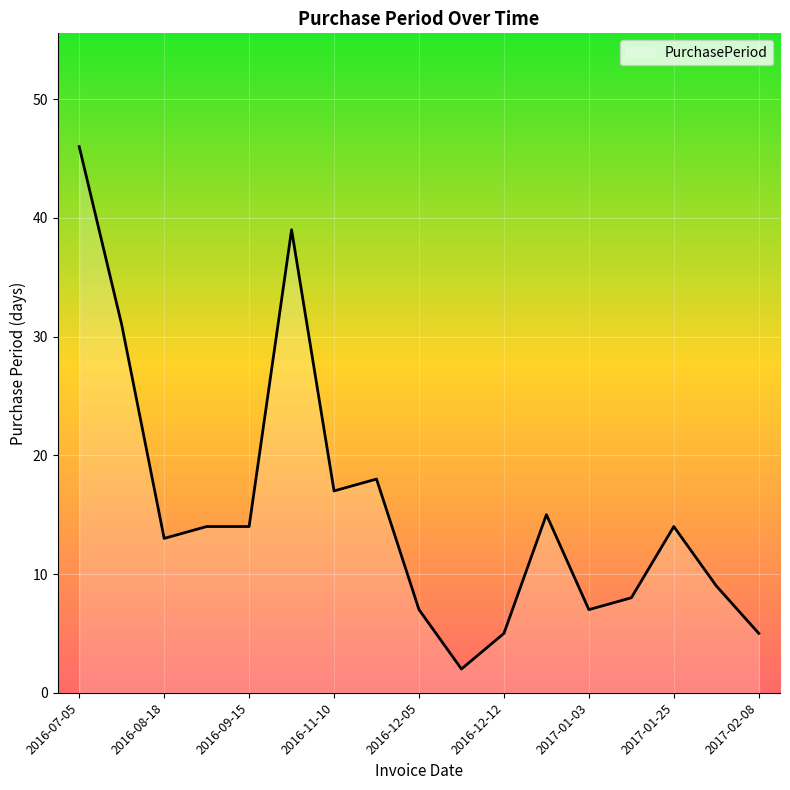

What is the difference between the maximum and minimum values?

44